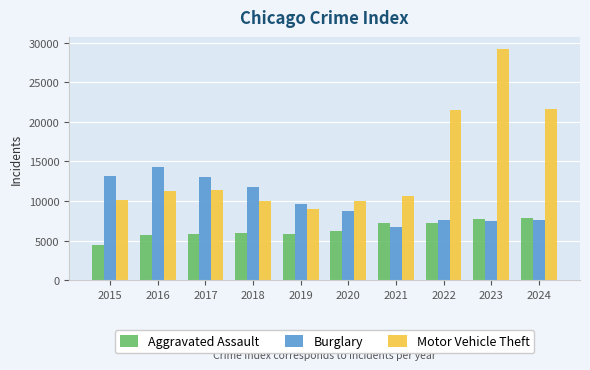

Rank the series at 2017 from lowest to highest value.

Aggravated Assault, Motor Vehicle Theft, Burglary